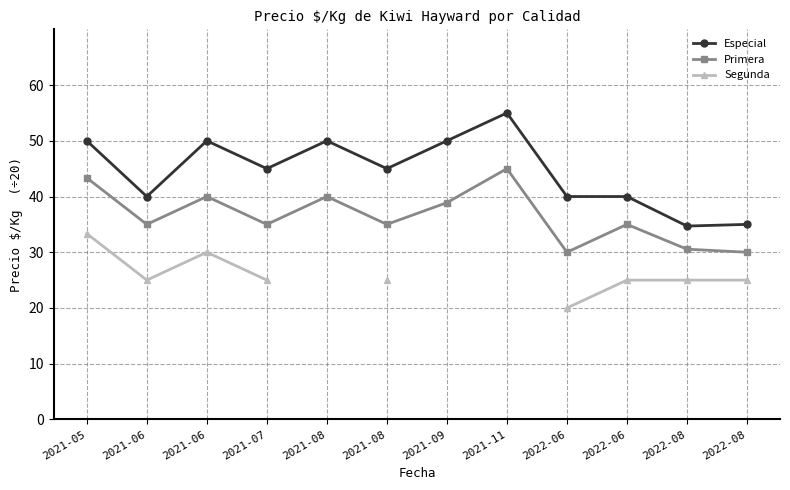

At how many categories does at least one series exceed 34?

12